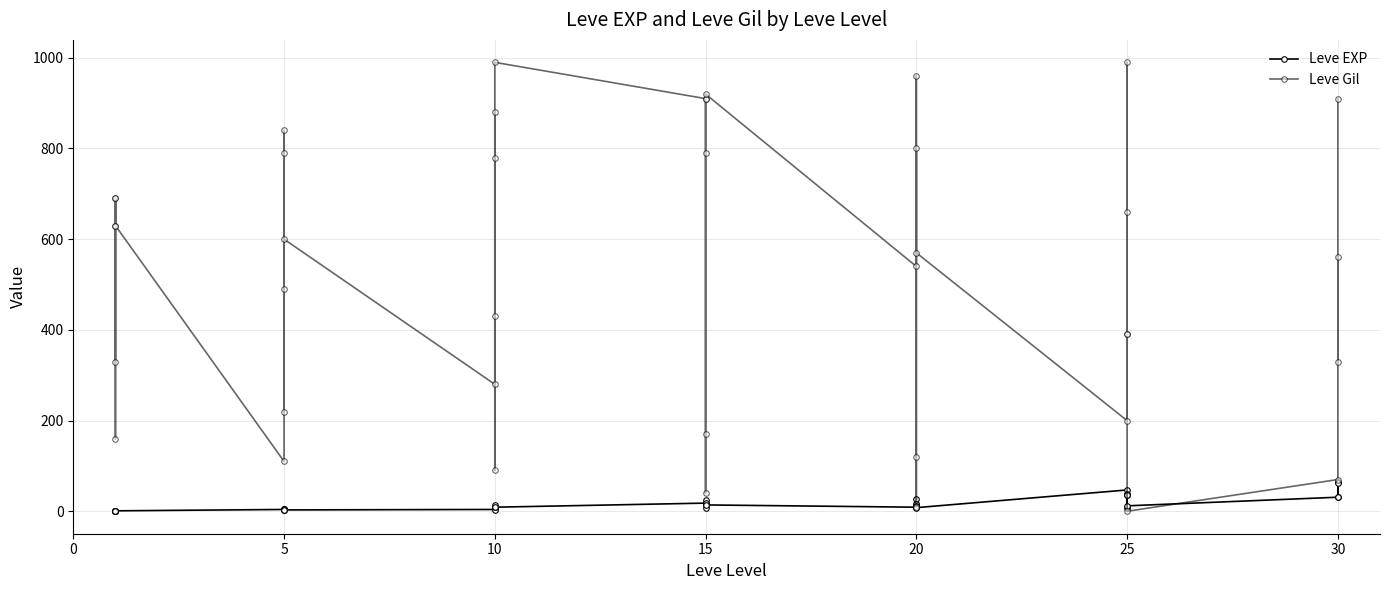

What is the minimum value for Leve EXP?

1